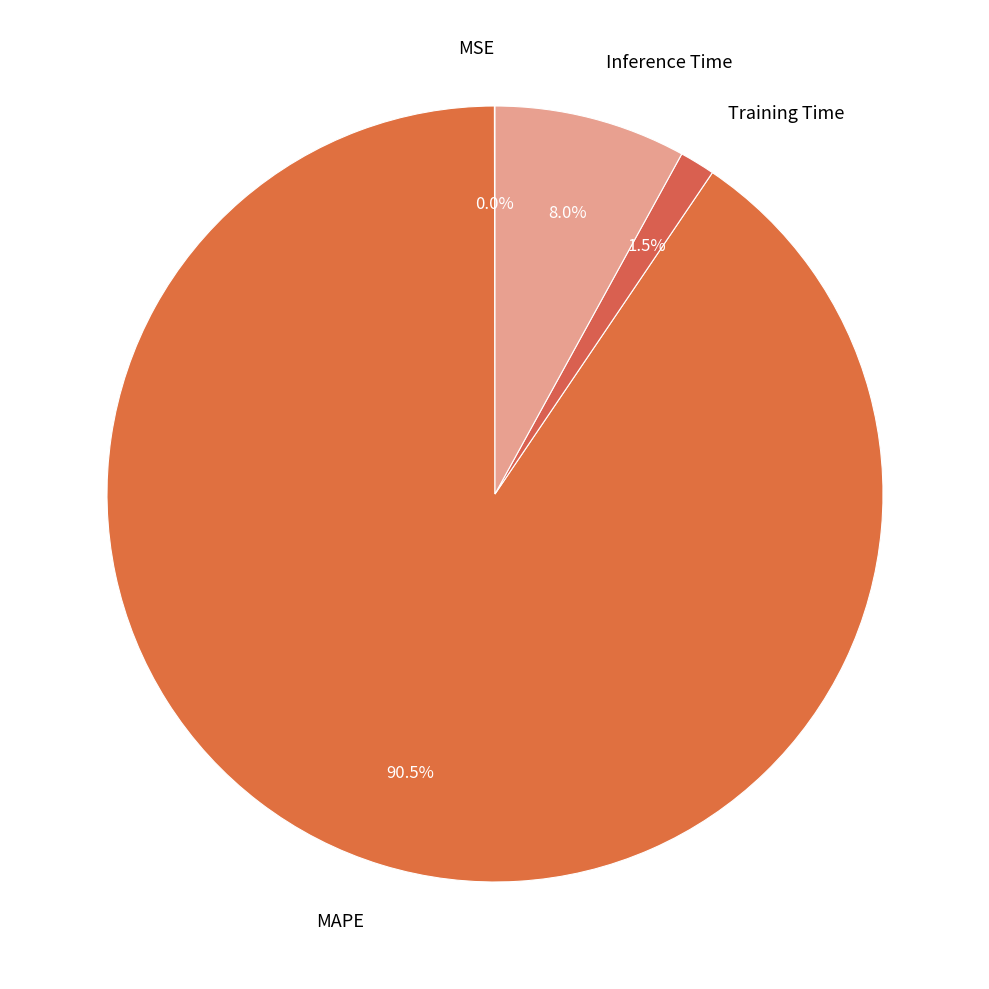

What portion of the pie excludes Training Time?

98.5%